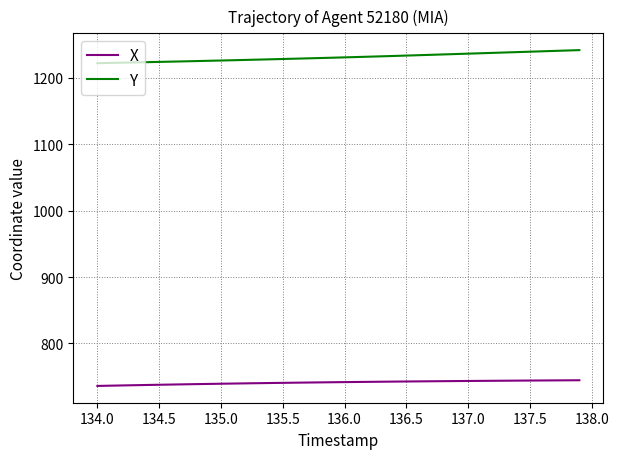

Rank the series by their average value, from highest to lowest.

Y, X